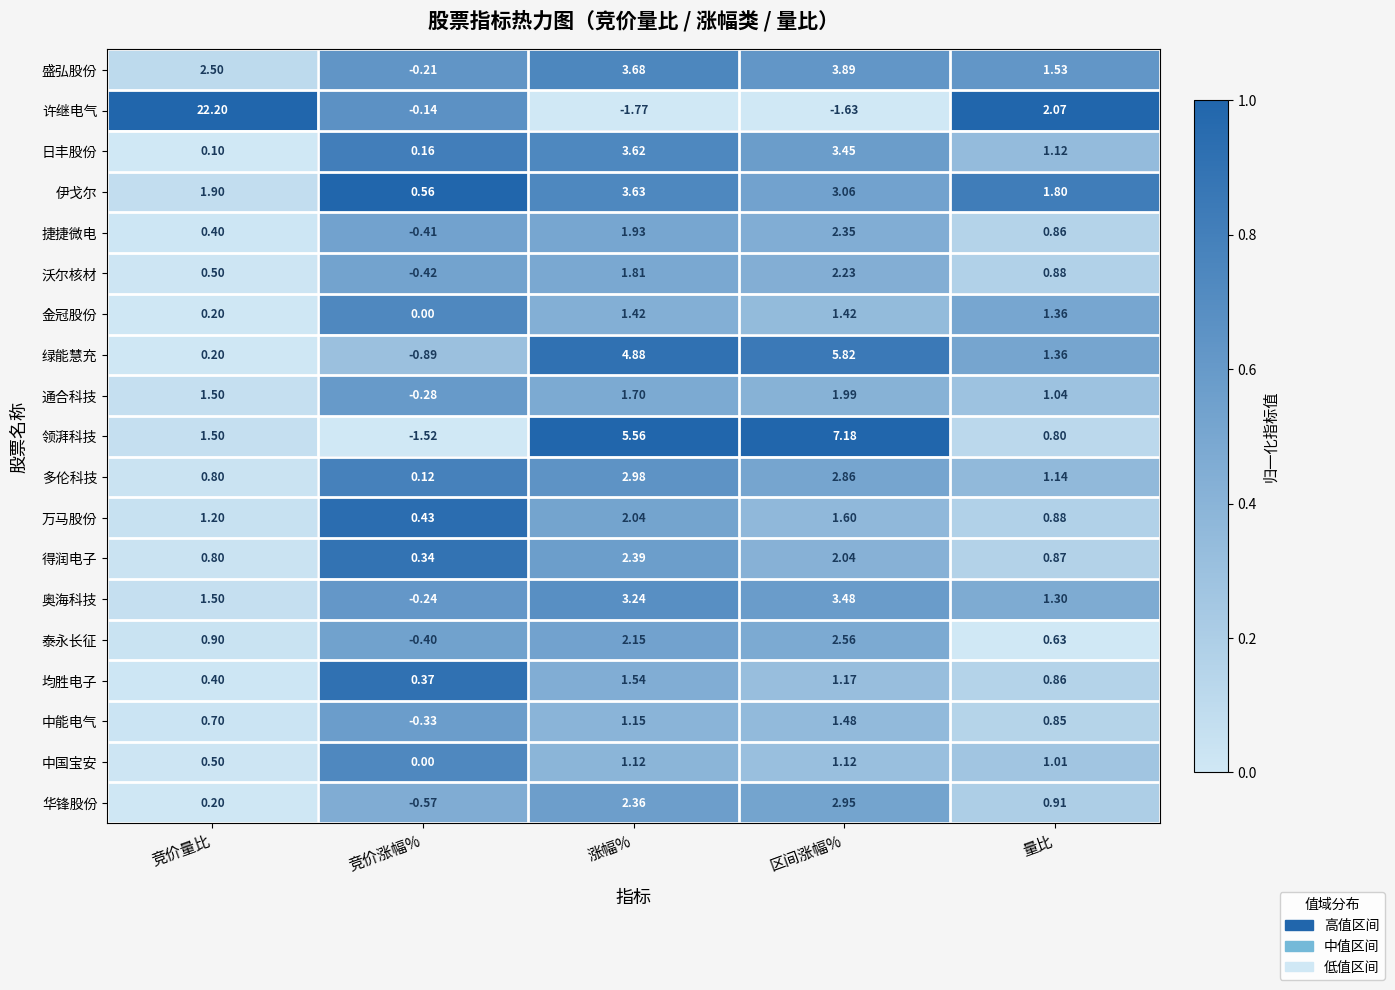

Which series has the largest range (max minus min)?

许继电气